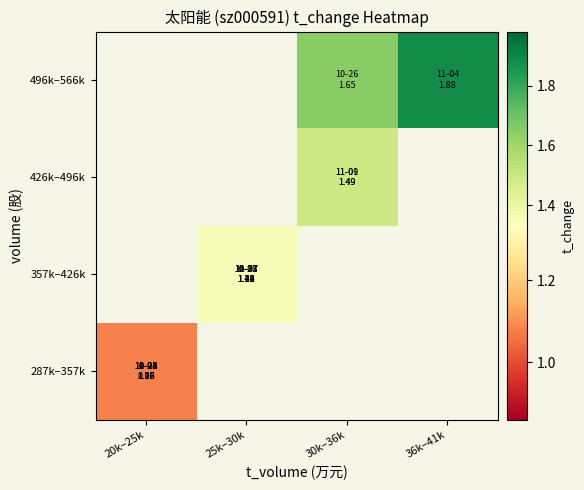

How many values in 496k–566k are above zero?

2